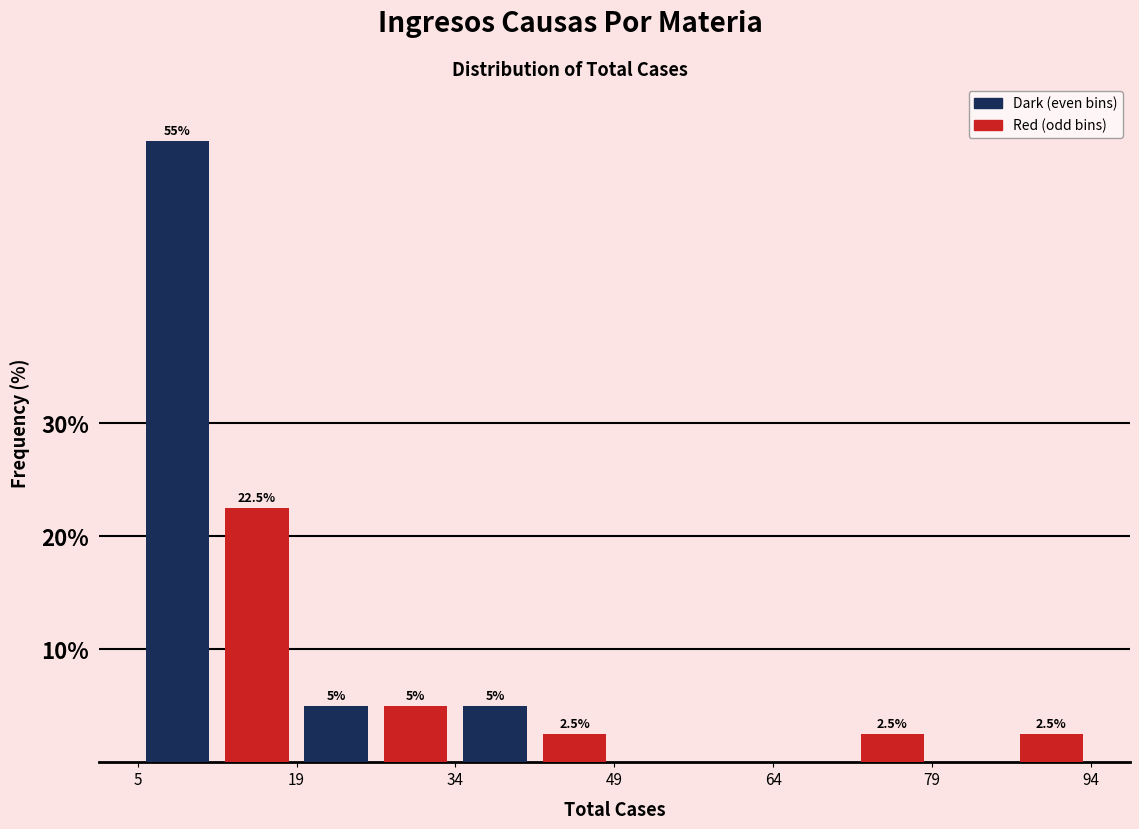

Around what value on the x-axis is the tallest bar? Give the approximate position of its centre, as read against the axis.

8